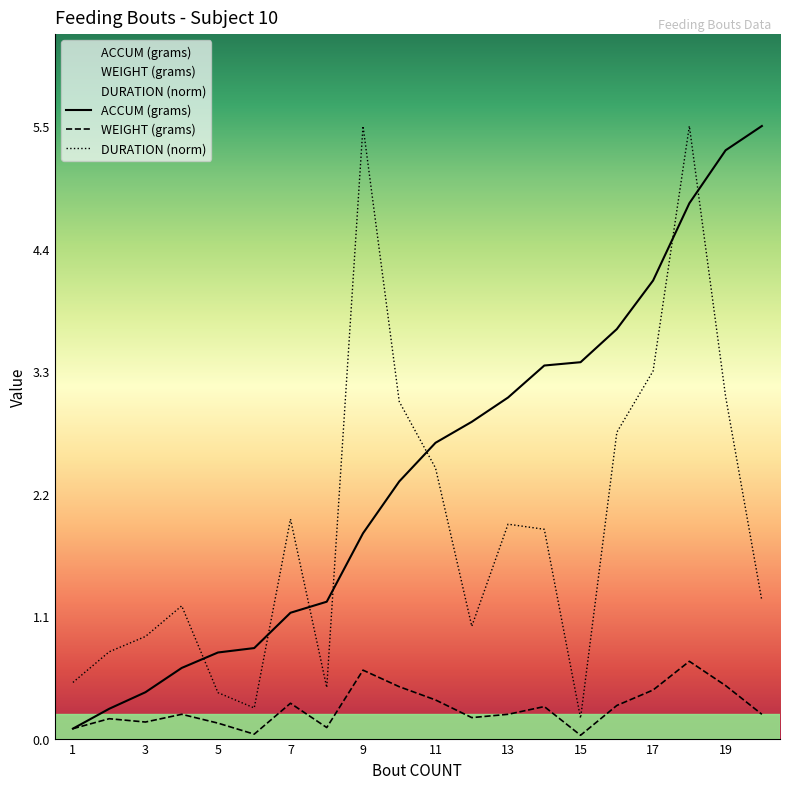

List the series in order of their overall mean, lowest first.

WEIGHT (grams), DURATION (norm), ACCUM (grams)